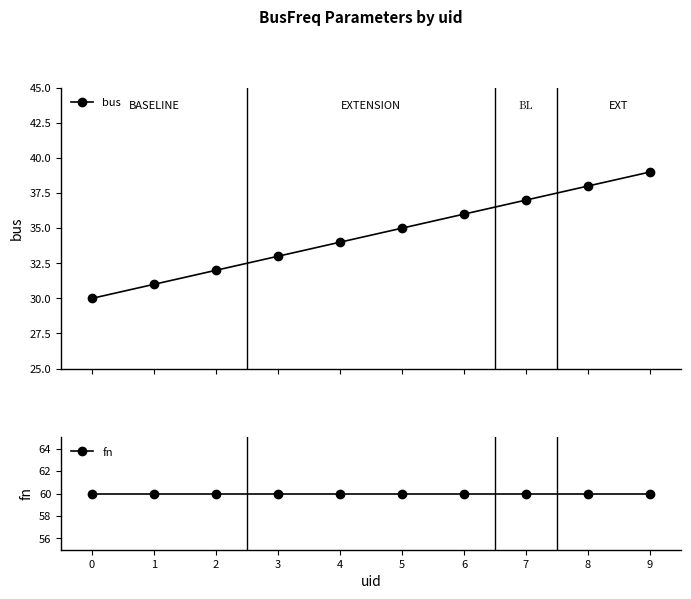

True or false: bus has more than 1 points higher than both neighbors.

False